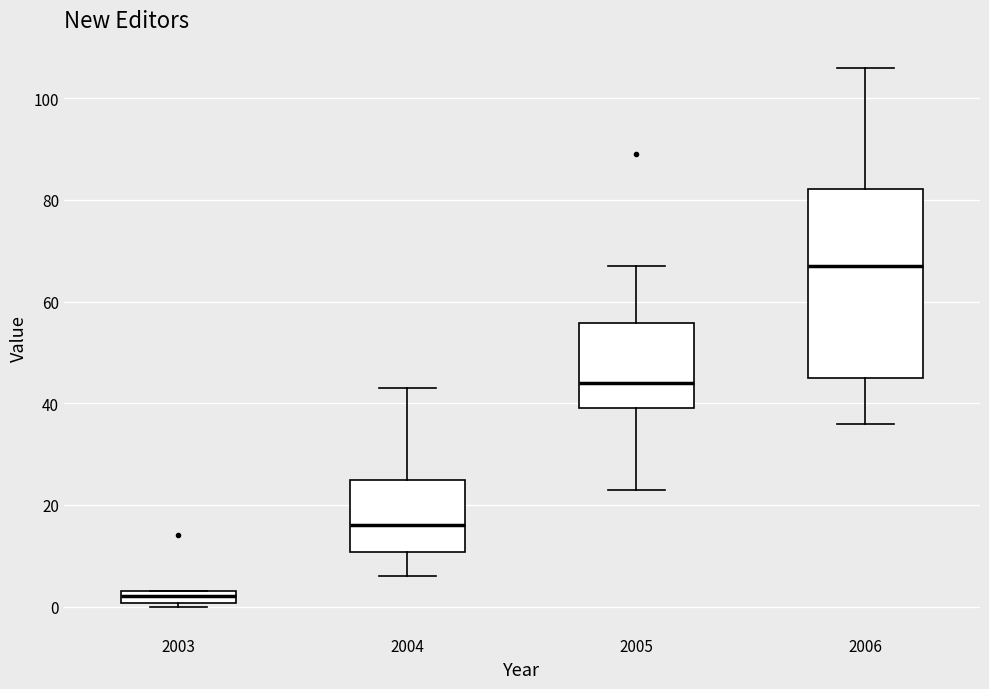

Where is the upper edge of the box at x = 2003 on the y-axis? The values are not printed on the chart, so give them approximately, as read against the axis.

4